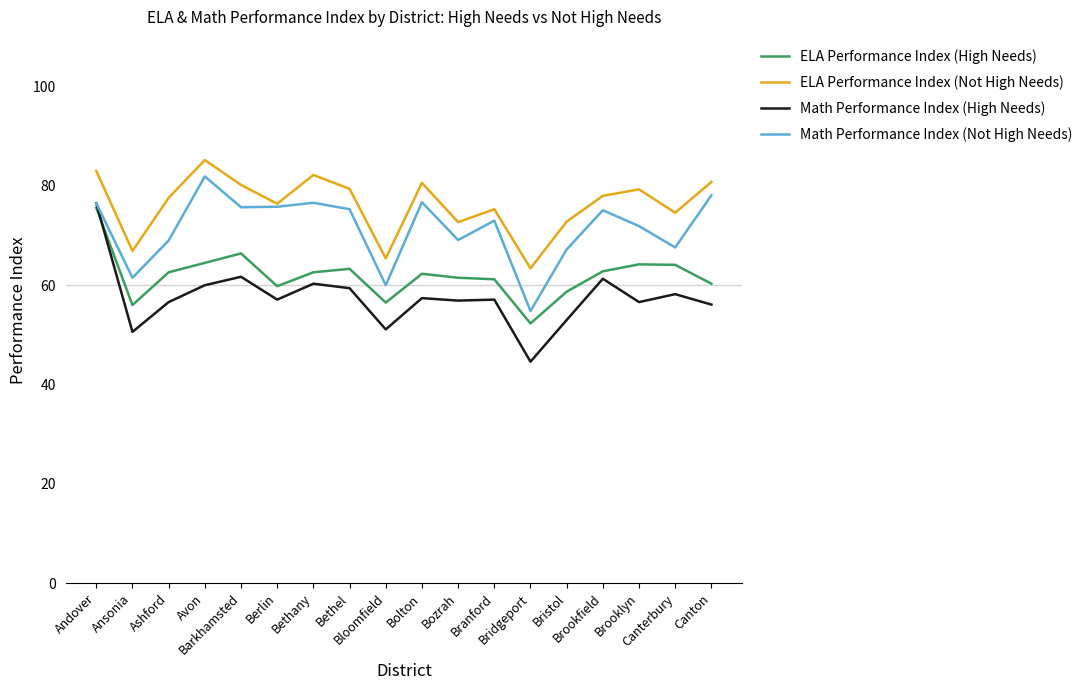

True or false: Math Performance Index (Not High Needs) has a value of 19.0 at Bridgeport.

False